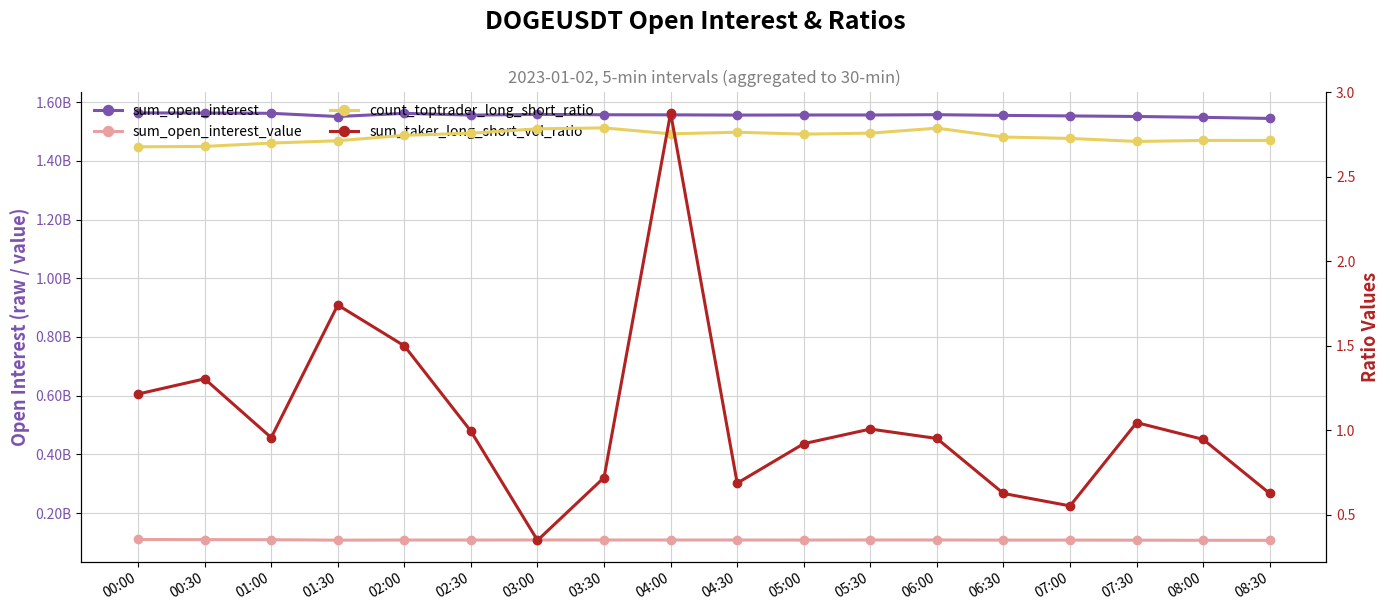

What is the spread (max minus min) of values at 08:30?

1544498786.4